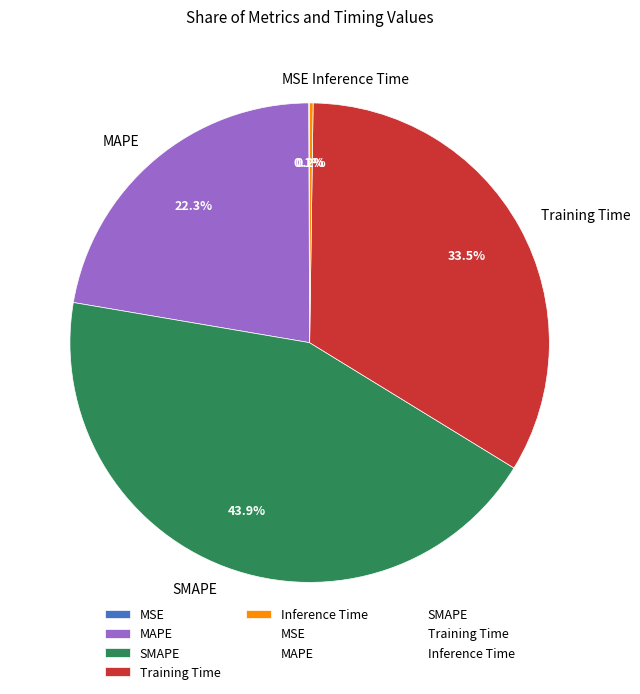

Is SMAPE the majority of the pie?

No